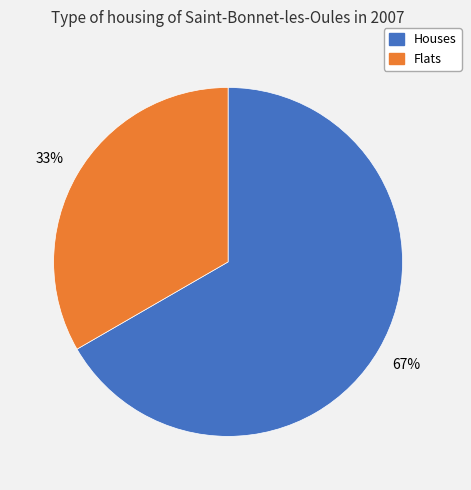

True or false: Houses accounts for 67% of the total.

True